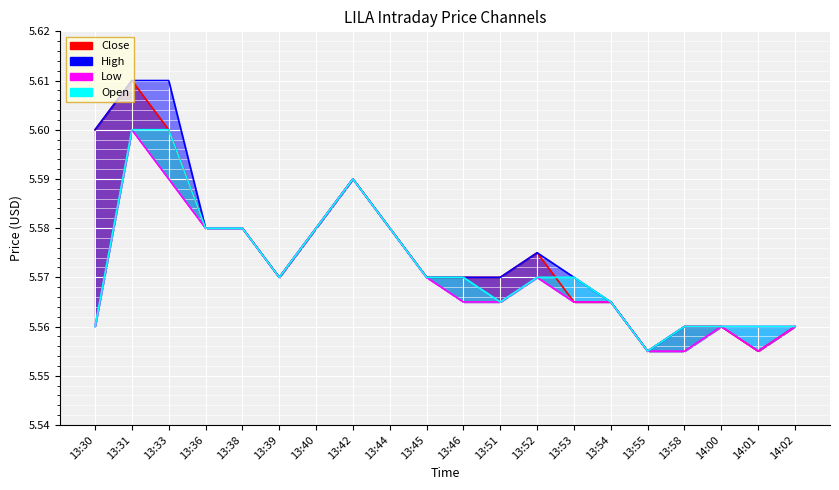

What value does the Low series have at 13:52?

5.6